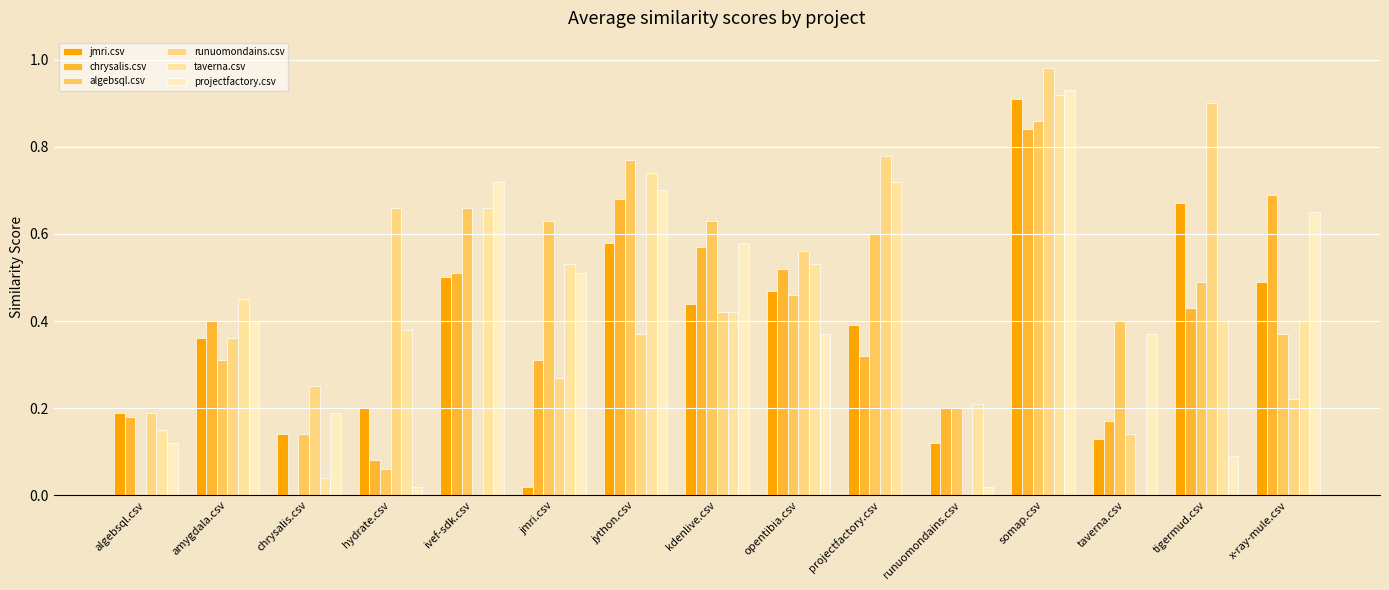

What is the value of the taverna.csv bar at the 10th from the left?

0.7